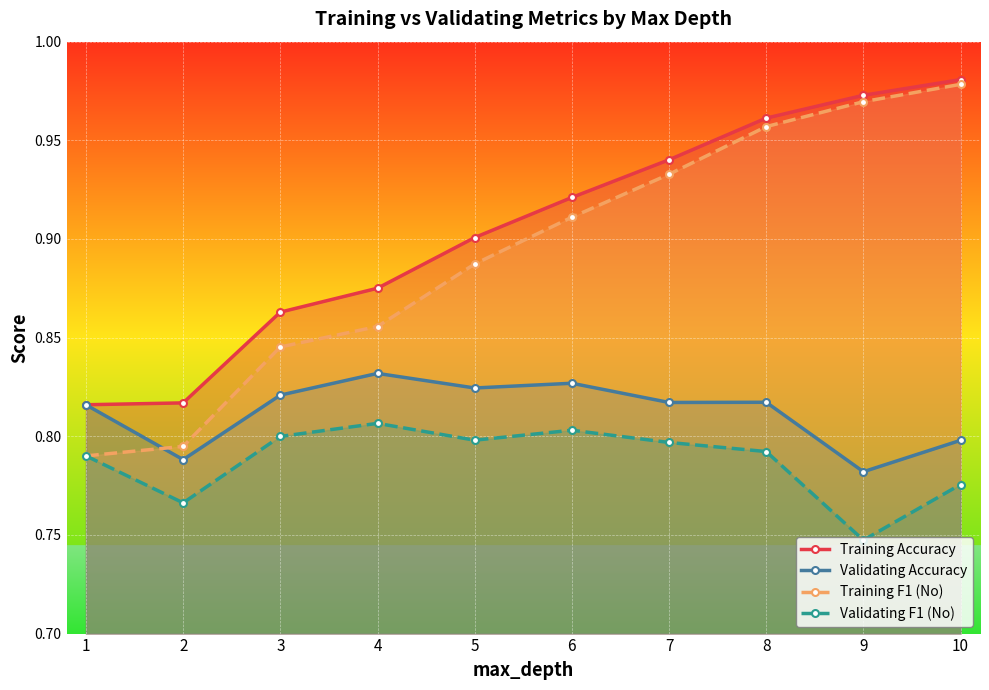

What are all the series names shown in the legend?

Training Accuracy, Validating Accuracy, Training F1 (No), Validating F1 (No)